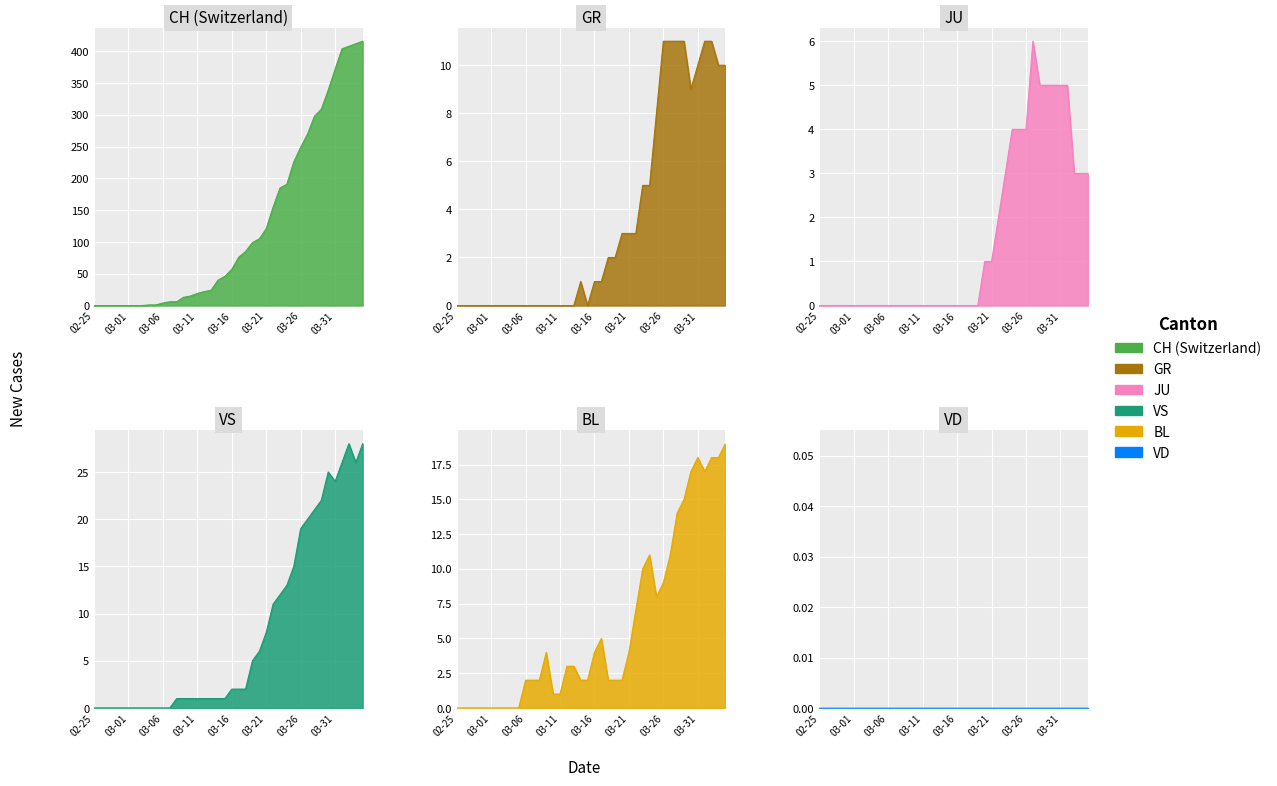

At how many categories does at least one series exceed 303?

7